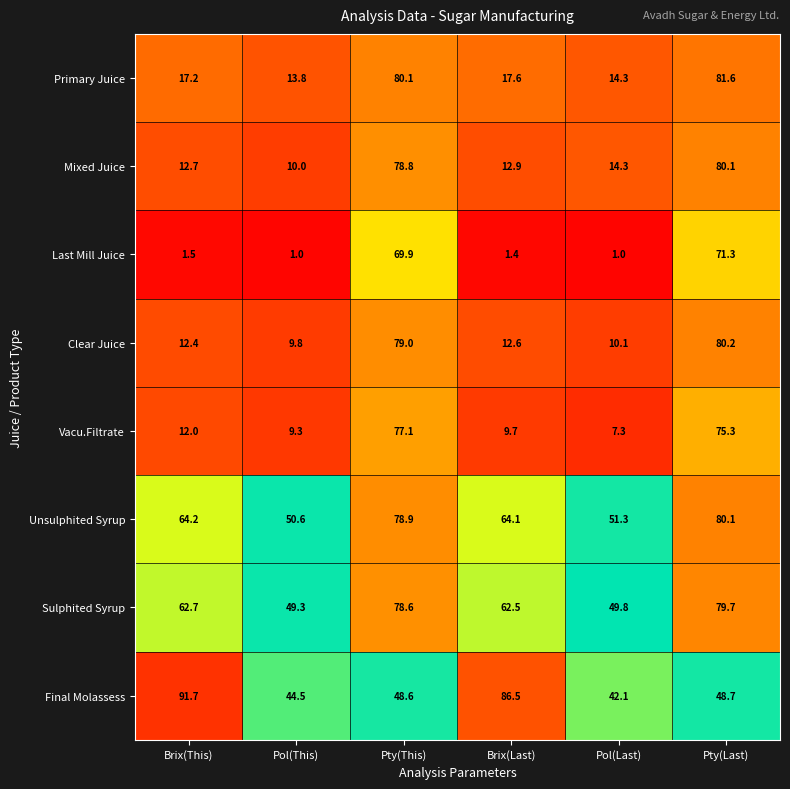

List the labels in order of Unsulphited Syrup value, smallest first.

Pol(This), Pol(Last), Brix(Last), Brix(This), Pty(This), Pty(Last)